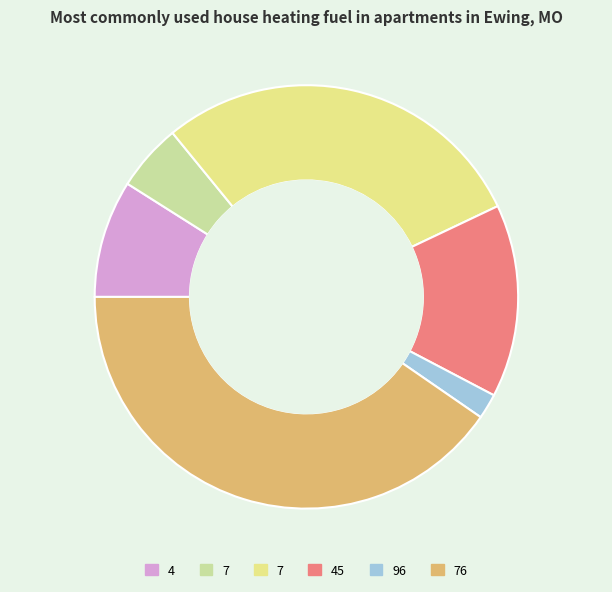

Count the number of slices in the pie.

6